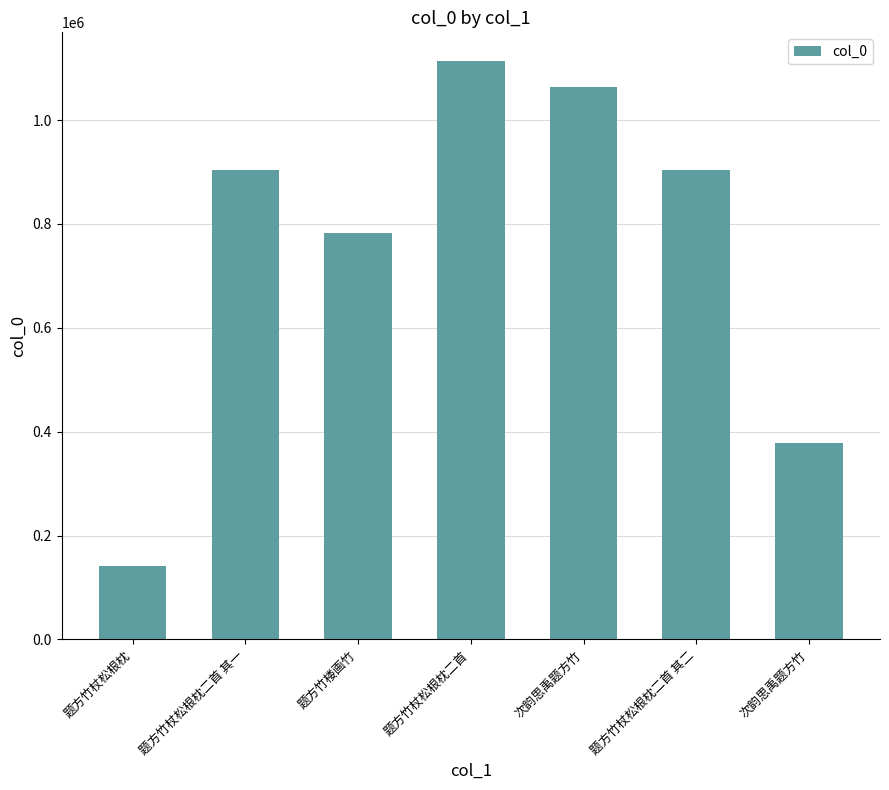

What is the ratio of the value at 题方竹杖松根枕 to the value at 题方竹杖松根枕二首 其二?

0.2